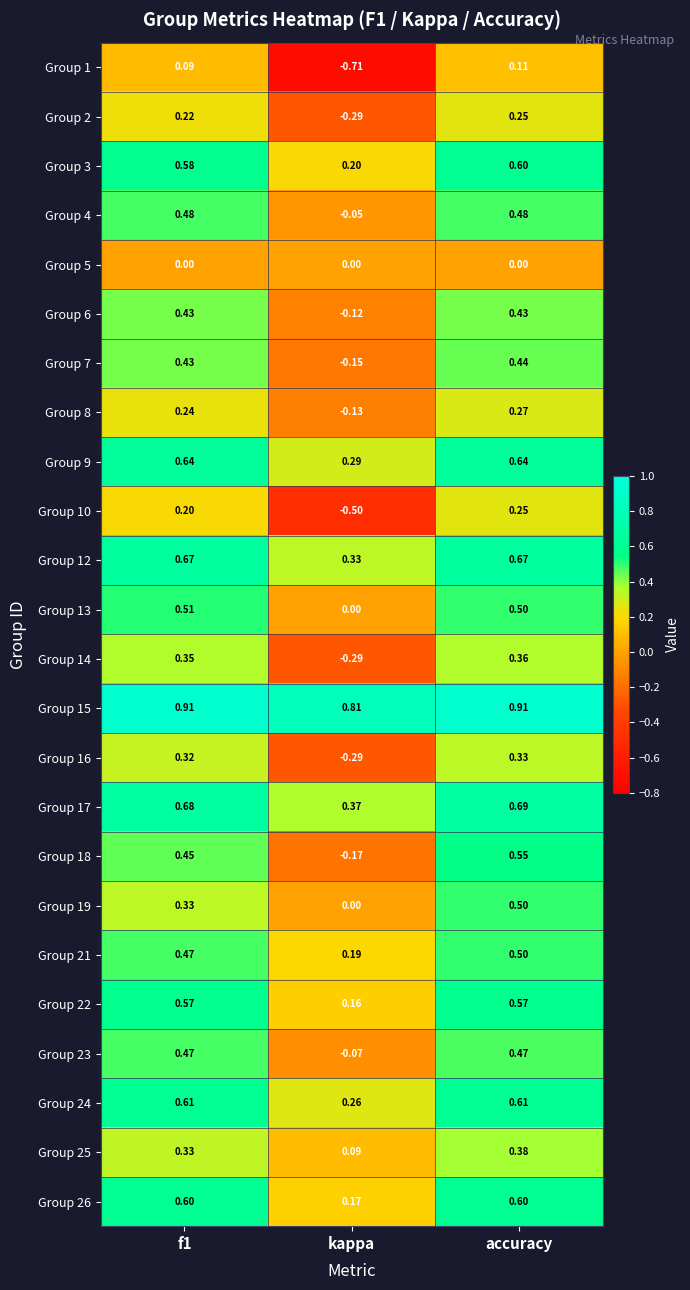

At which category is the sum across all series the highest?

accuracy